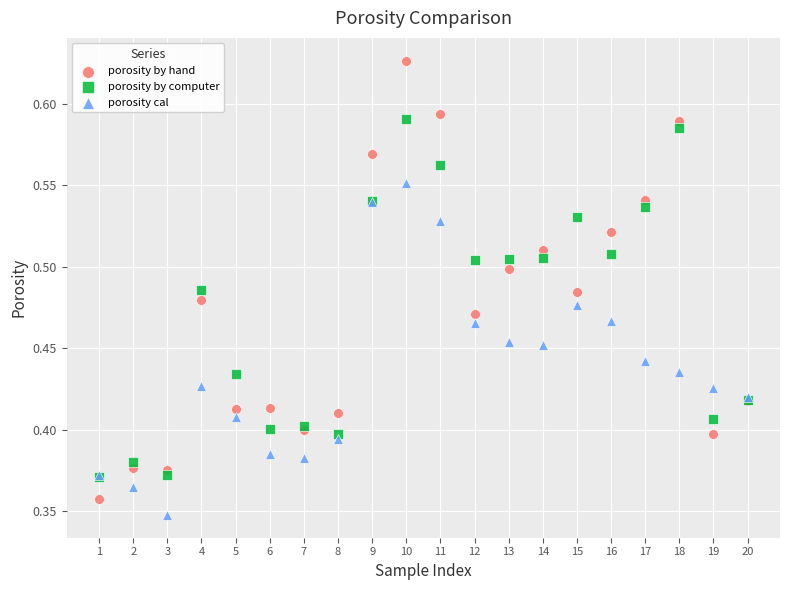

What are all the series names shown in the legend?

porosity by hand, porosity by computer, porosity cal